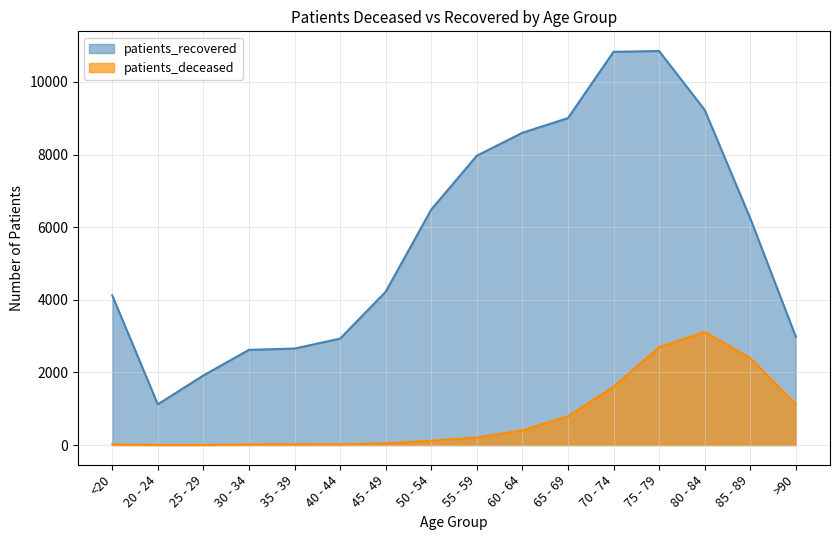

What is the label of the 2nd point from the left?

20 - 24